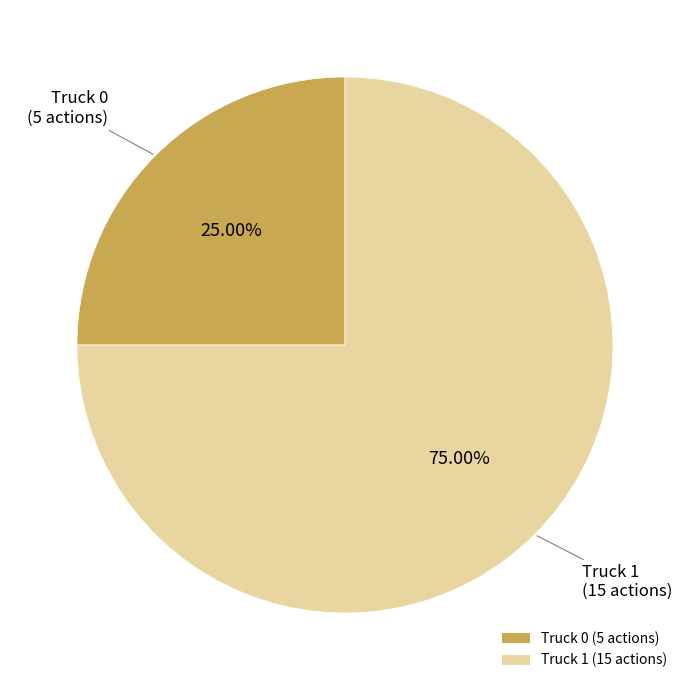

To the nearest percent, what portion does Truck 0 represent?

25%